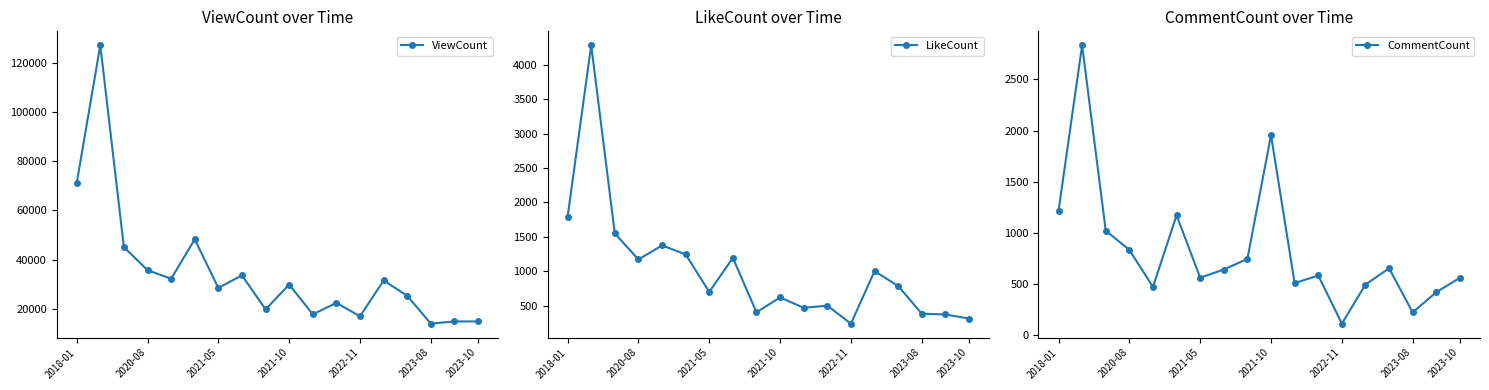

True or false: ViewCount has more than 1 points higher than both neighbors.

True